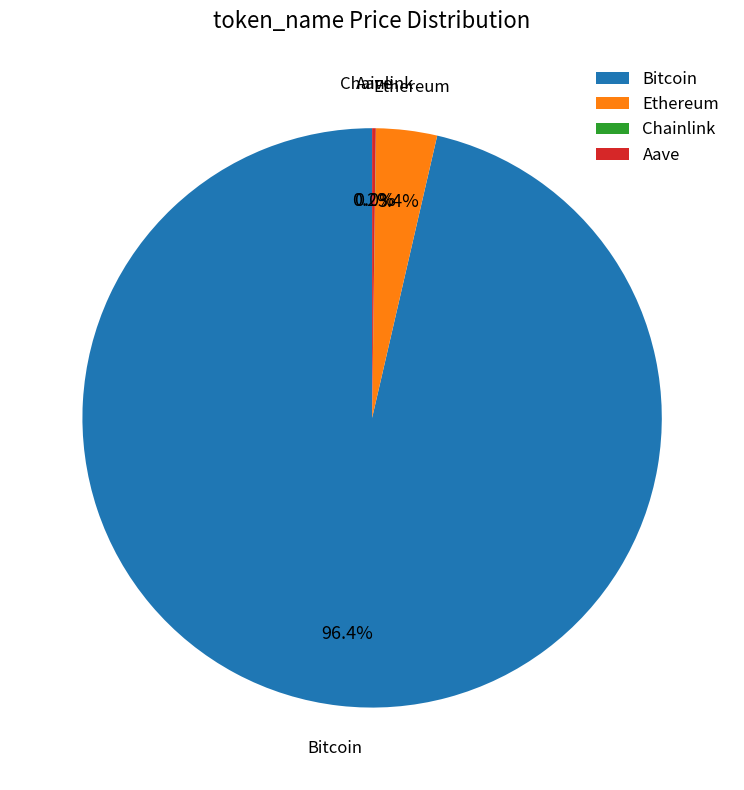

Which slice is the largest?

Bitcoin